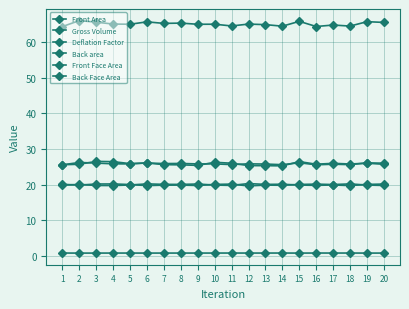

How many categories are shown in the chart?

20